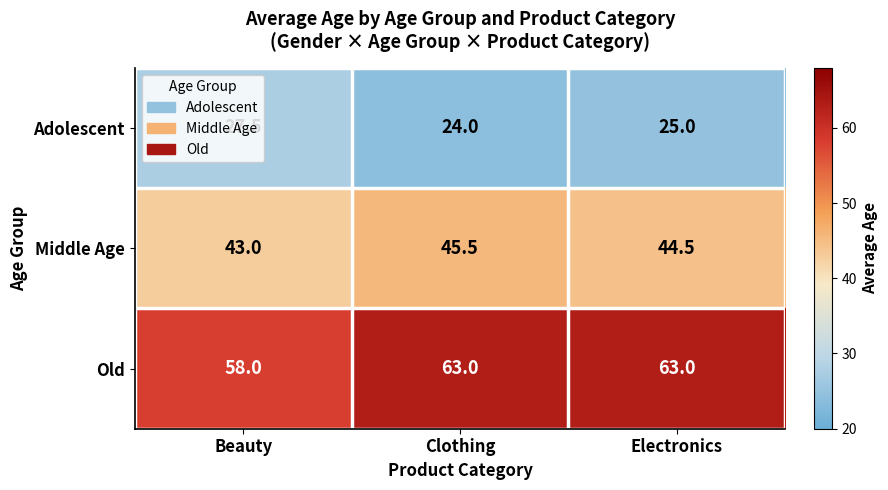

Between Beauty and Electronics, which series saw the biggest shift?

Old